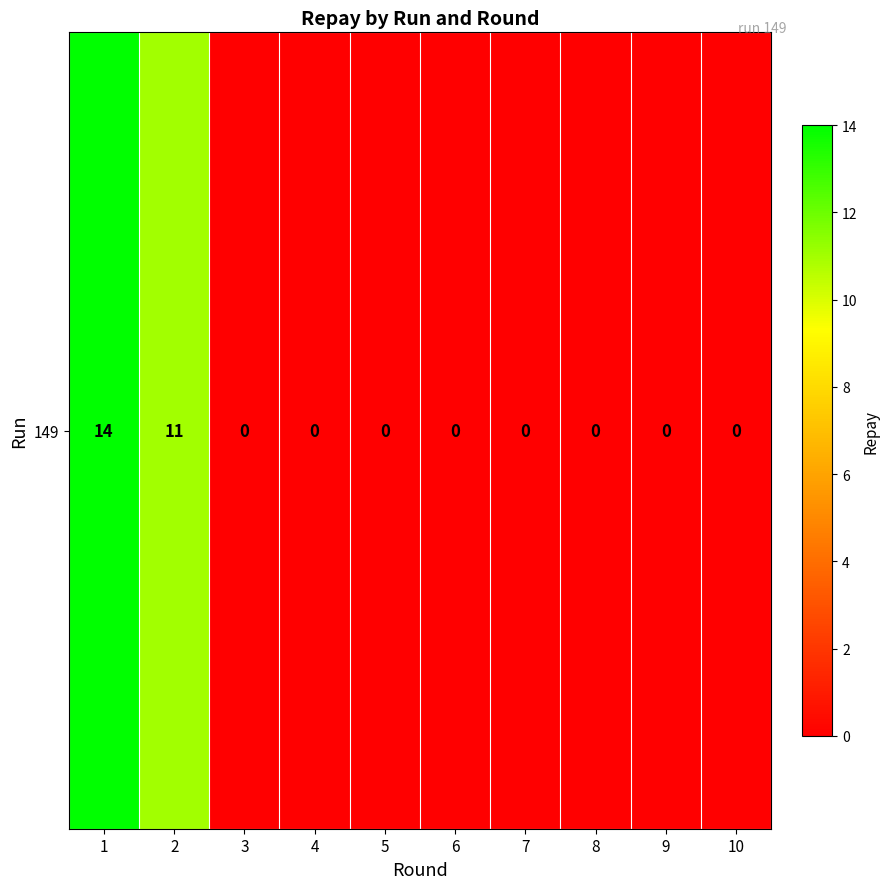

Reading right to left, extract all data points from this chart.

10=0	9=0	8=0	7=0	6=0	5=0	4=0	3=0	2=11	1=14